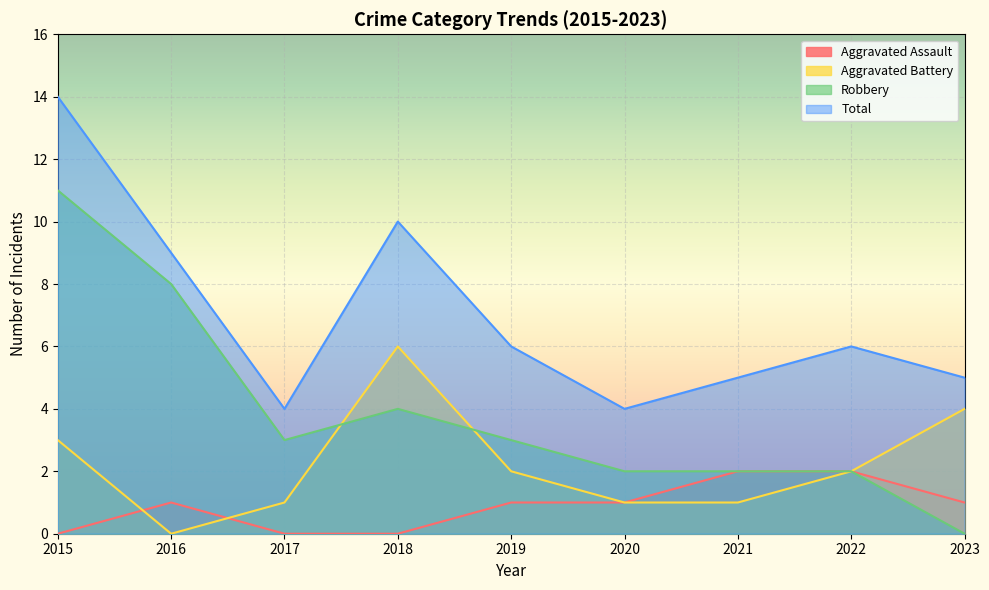

What is the value of the Total point at the 6th from the left?

4